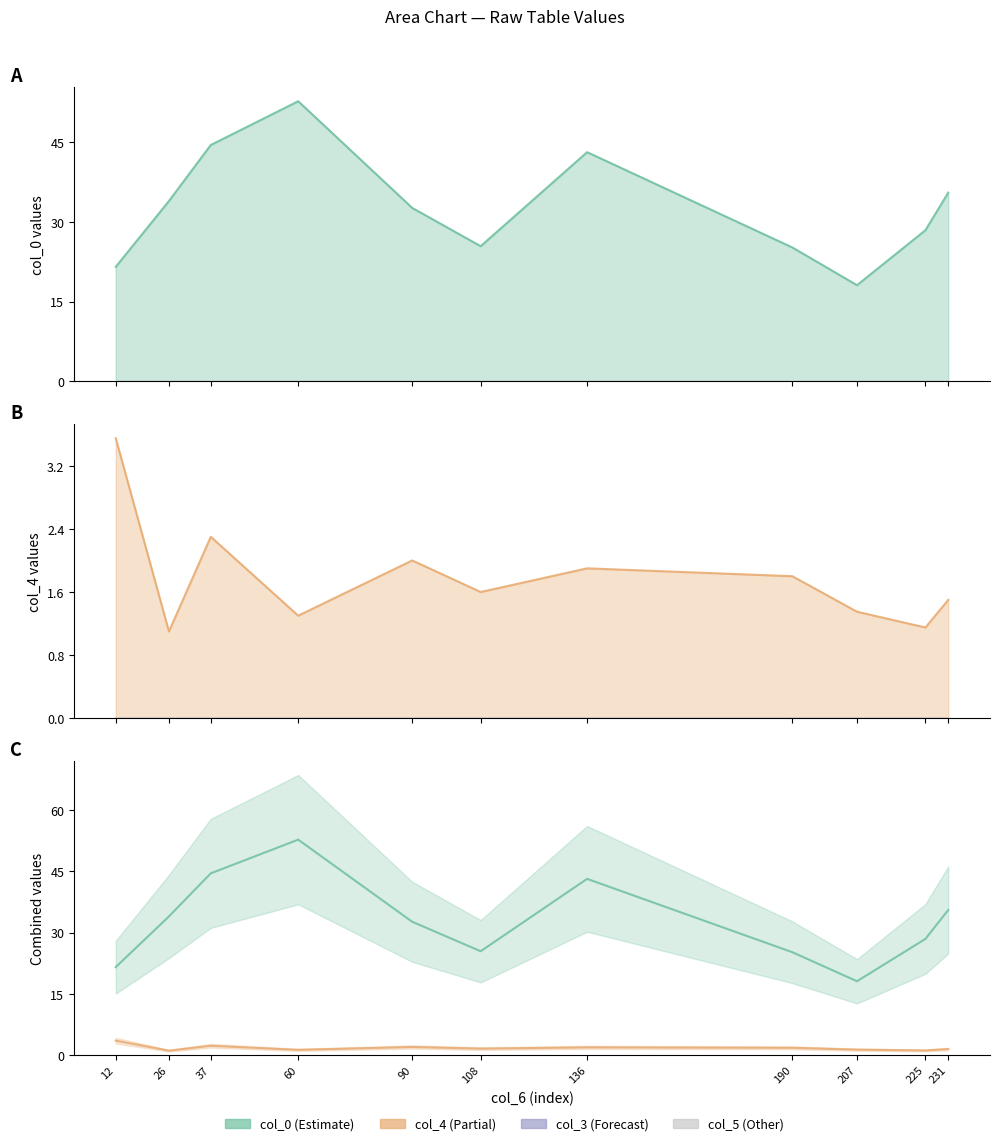

What is the difference between the second highest and minimum values in the col_0 series?

26.4